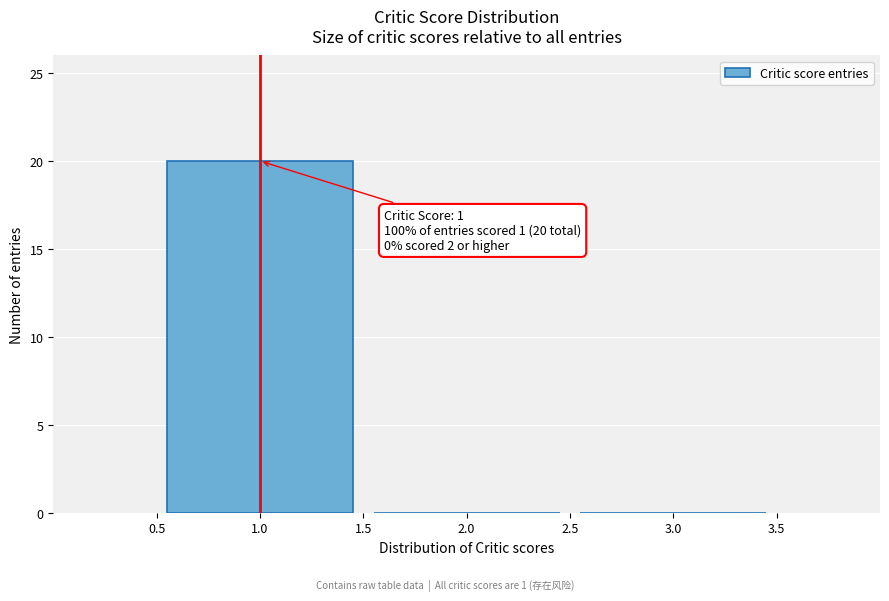

Over which range of the x-axis is the bar tallest?

0.5 to 1.5